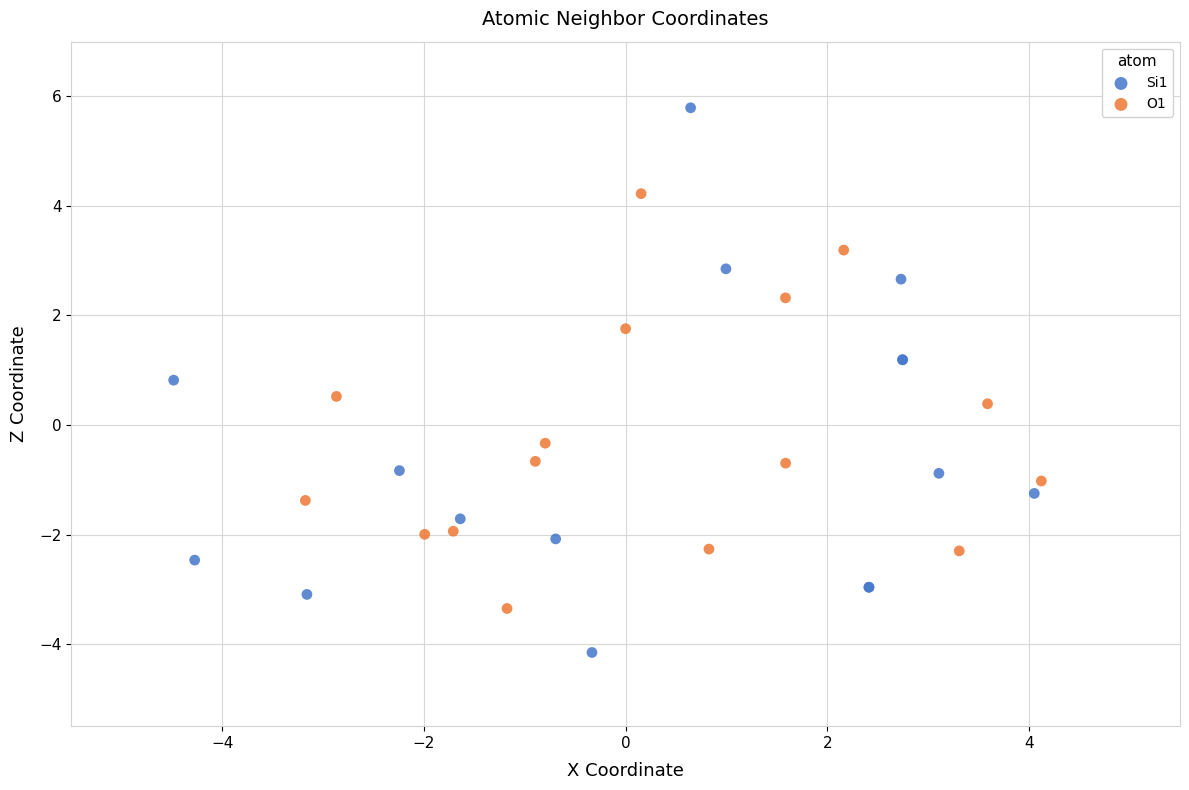

Which series has the widest spread of Y values?

Si1